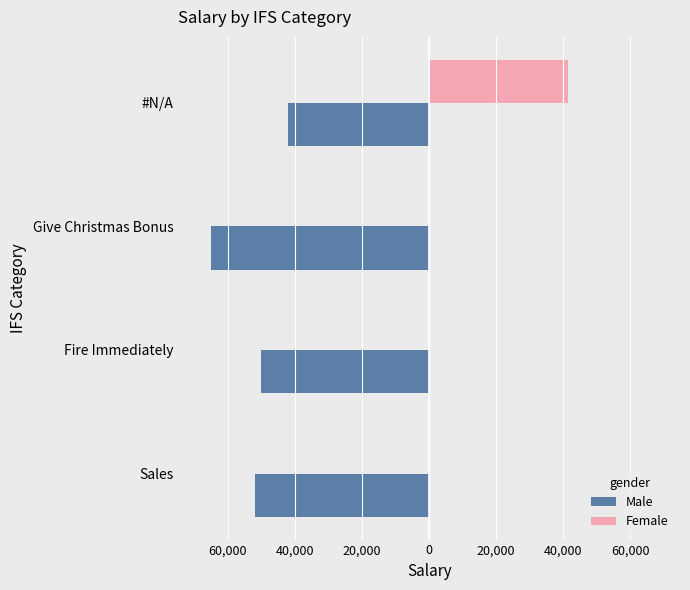

What are all the series names shown in the legend?

Male, Female